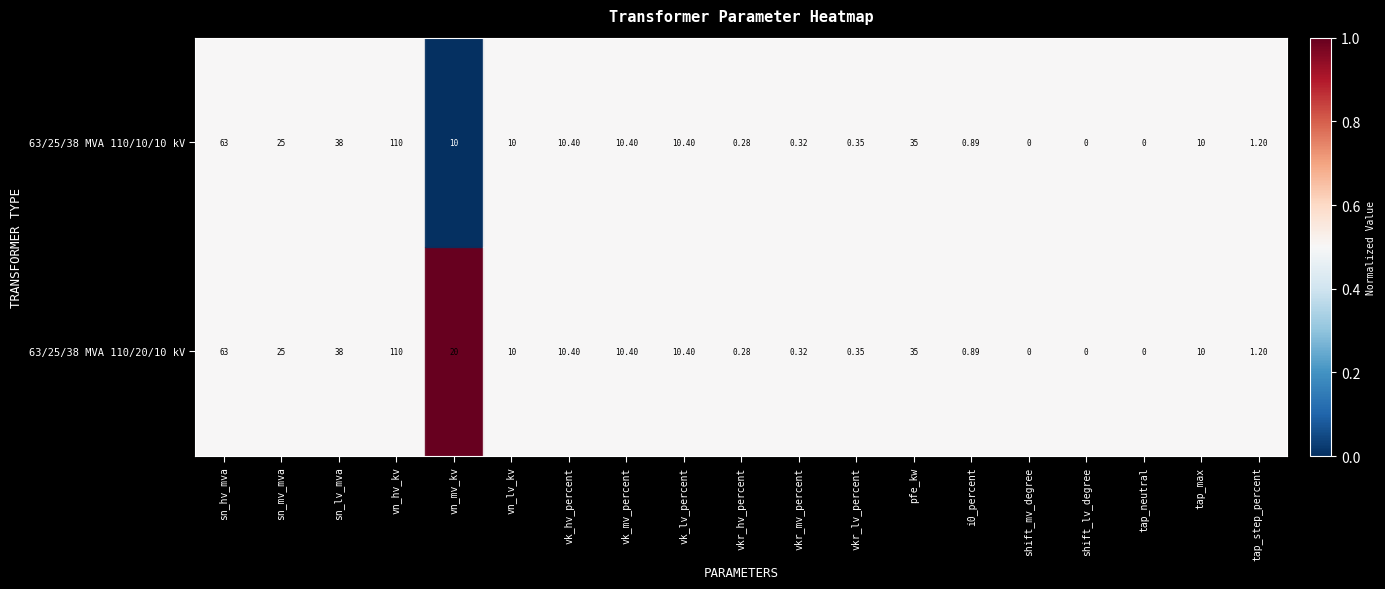

Where is 63/25/38 MVA 110/20/10 kV nearest to the value 55?

sn_hv_mva